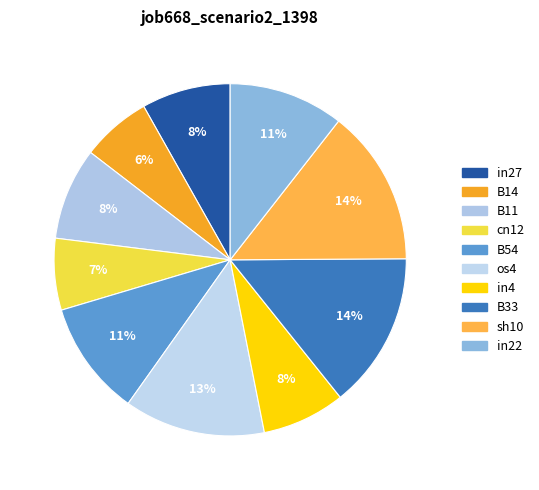

Count the number of slices in the pie.

10